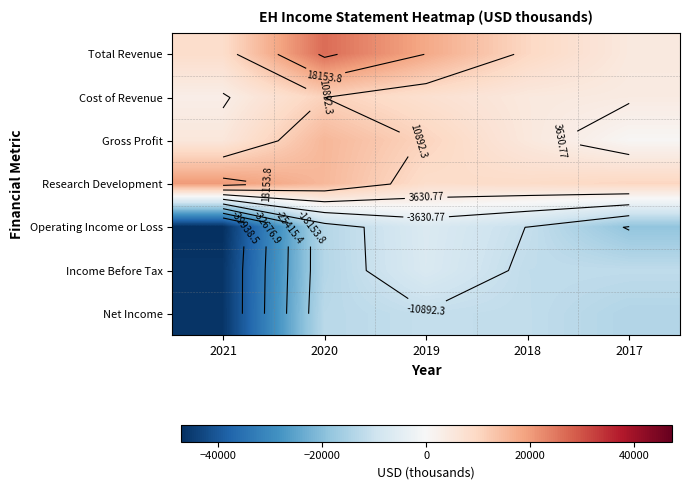

Count the number of data series in this chart.

7